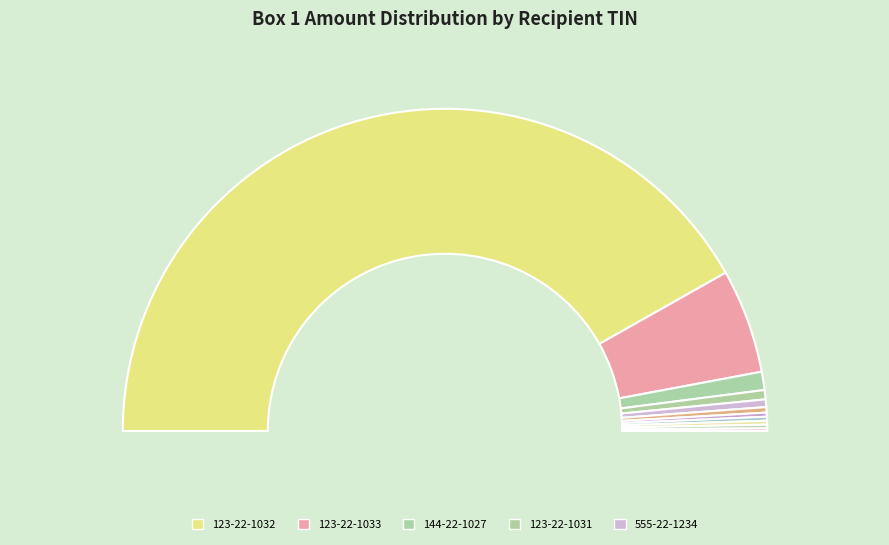

What percentage is the 123-22-1050 slice, to the nearest percent?

1%